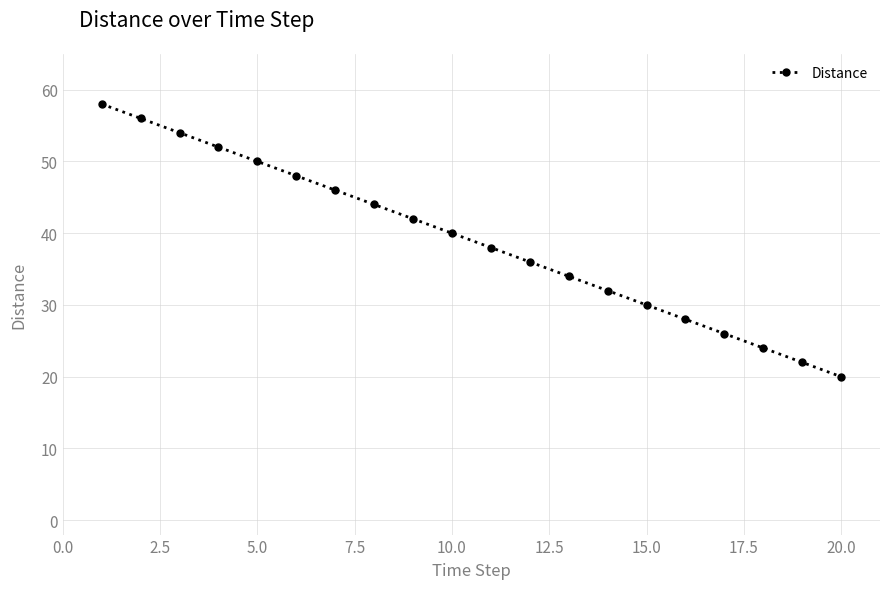

What is the difference between the second highest and second lowest values?

34